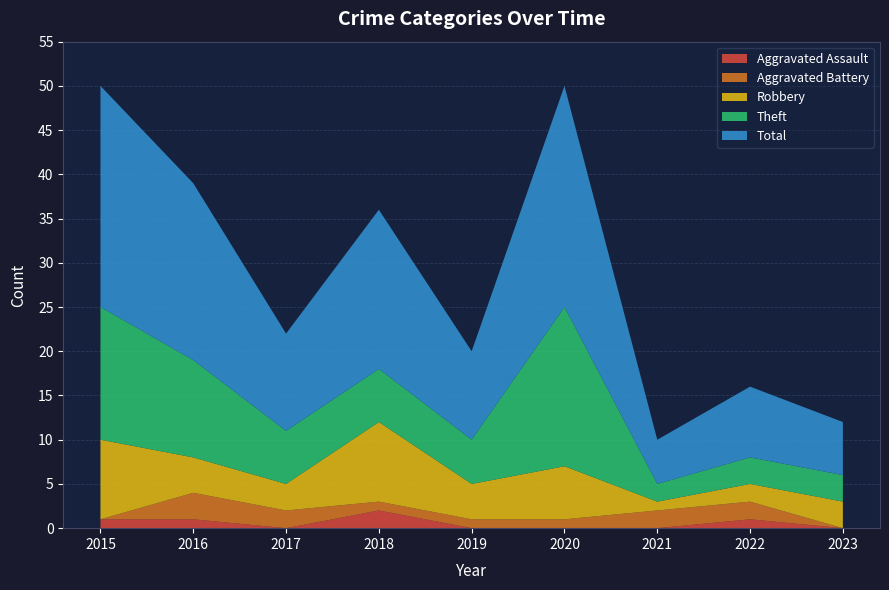

Reading right to left, what are all the values shown in this chart?

Aggravated Assault: 0	1	0	0	0	2	0	1	1
Aggravated Battery: 0	2	2	1	1	1	2	3	0
Robbery: 3	2	1	6	4	9	3	4	9
Theft: 3	3	2	18	5	6	6	11	15
Total: 6	8	5	25	10	18	11	20	25